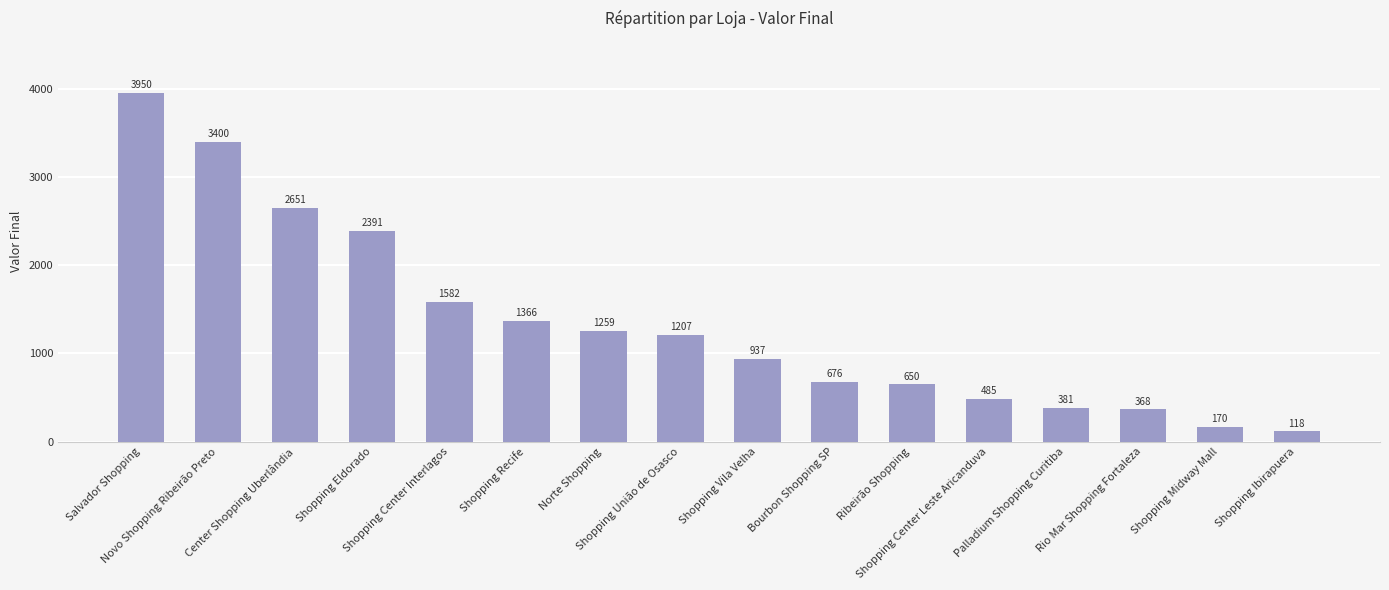

Reading left to right, transcribe all the data shown in this chart.

Salvador Shopping=3950	Novo Shopping Ribeirão Preto=3400	Center Shopping Uberlândia=2651	Shopping Eldorado=2391	Shopping Center Interlagos=1582	Shopping Recife=1366	Norte Shopping=1259	Shopping União de Osasco=1207	Shopping Vila Velha=937	Bourbon Shopping SP=676	Ribeirão Shopping=650	Shopping Center Leste Aricanduva=485	Palladium Shopping Curitiba=381	Rio Mar Shopping Fortaleza=368	Shopping Midway Mall=170	Shopping Ibirapuera=118